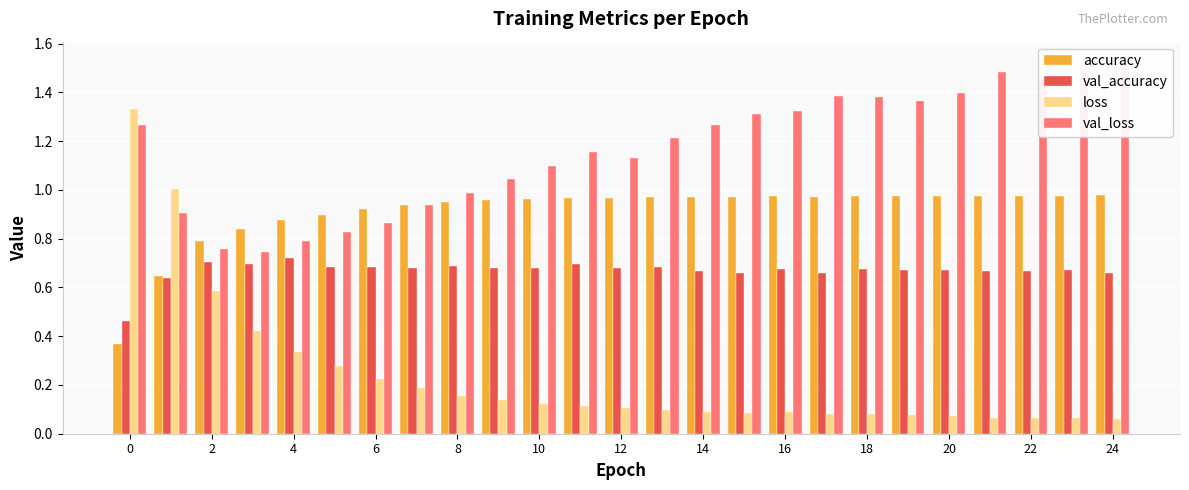

Which series changed the most between 18 and 22?

val_loss